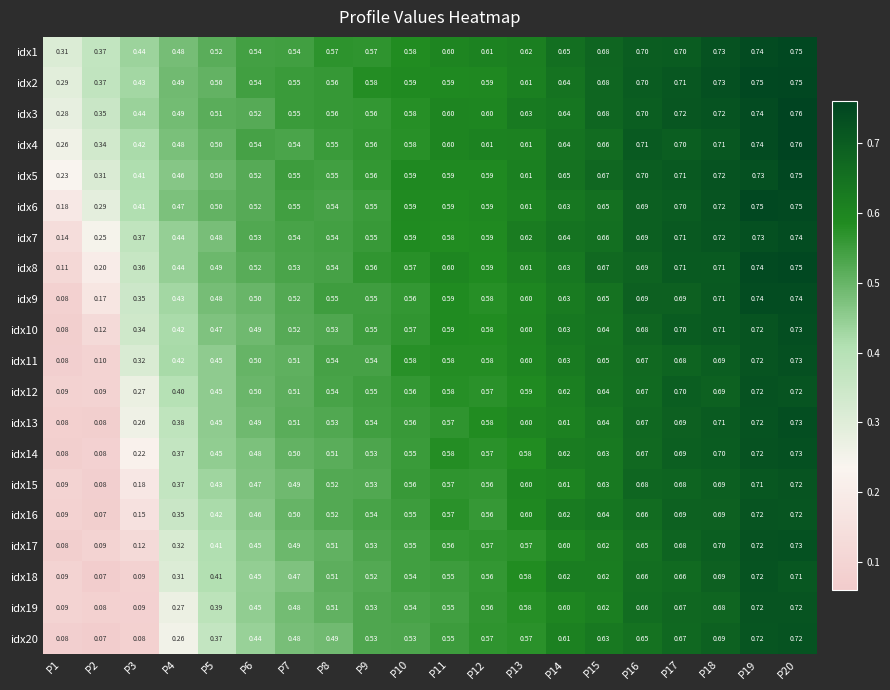

Which series changed the most between P4 and P15?

idx20